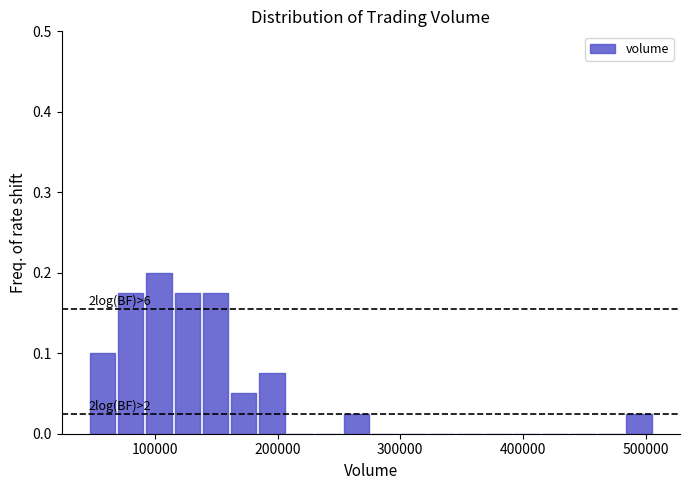

Around what value on the x-axis is the tallest bar? Give the approximate position of its centre, as read against the axis.

100000